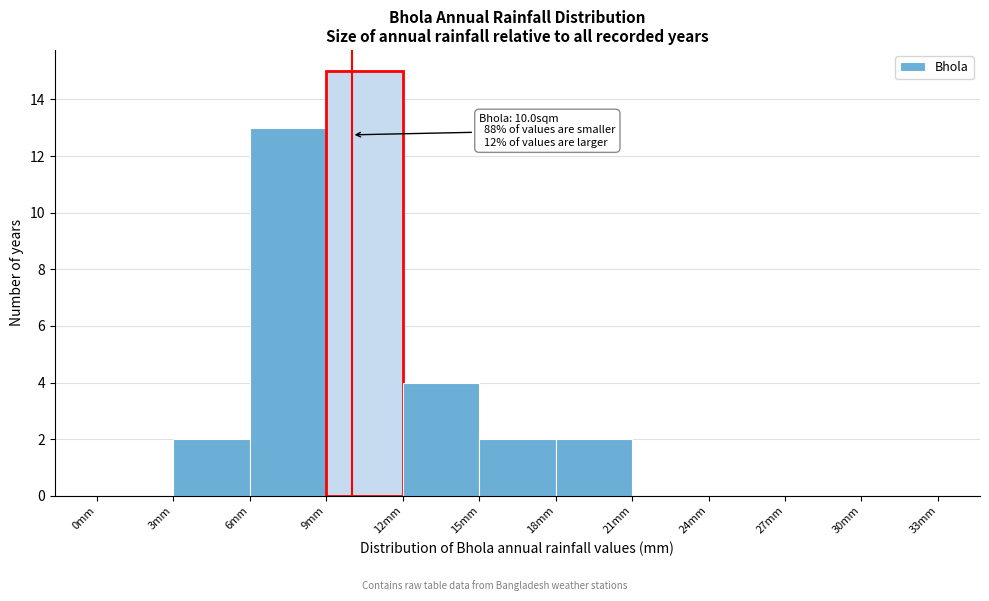

Which range on the x-axis has the tallest bar?

9 to 12